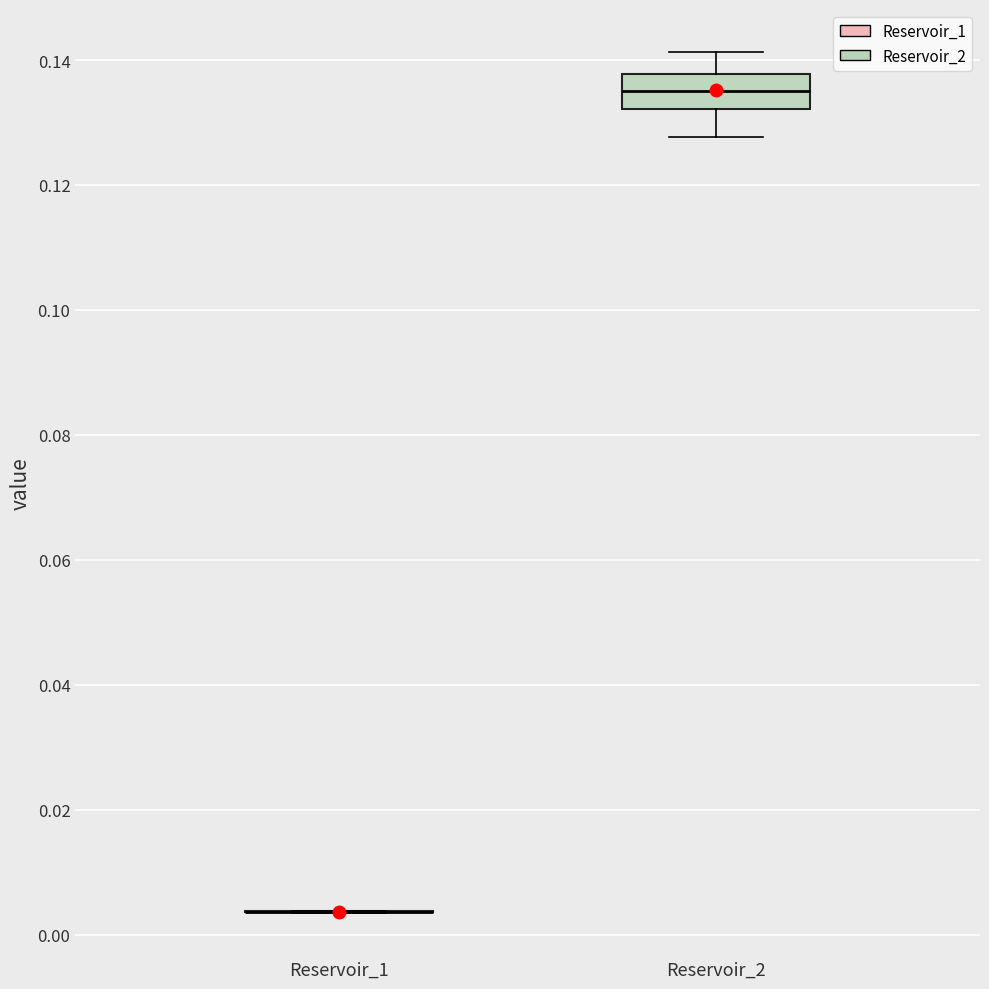

Reading left to right, read every box against the y-axis: the position of its median line, the range the box covers, and the ends of its whiskers. The values are not printed on the chart, so give them approximately, as read against the axis.

Reservoir_1: box collapsed to a line at 0.004, whiskers 0.004 to 0.004
Reservoir_2: median 0.136, box 0.132 to 0.138, whiskers 0.128 to 0.142